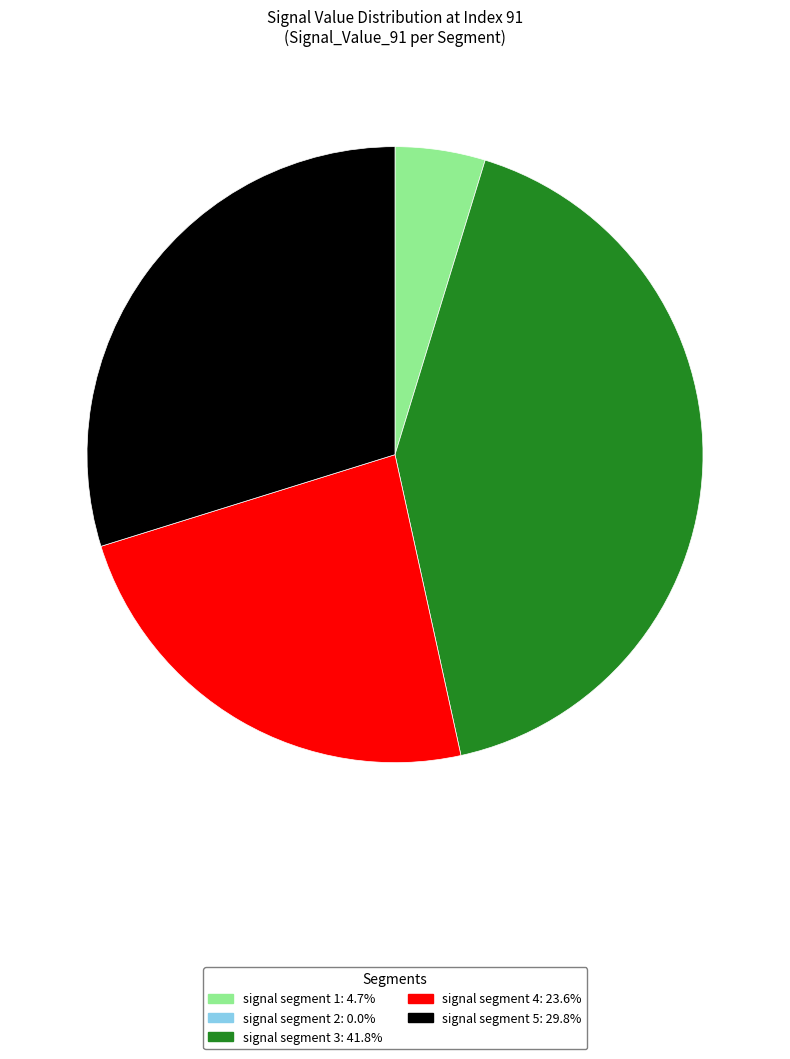

Is there a majority slice in this chart?

No